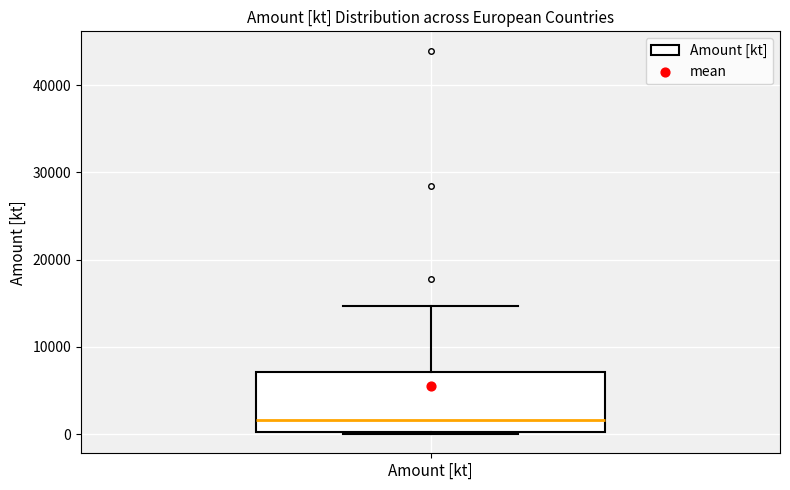

Read this box plot against the y-axis: the position of the median line, the range covered by the box, and the ends of both whiskers. The values are not printed on the chart, so give them approximately, as read against the axis.

median 2000, box 0 to 7000, whiskers 0 to 15000